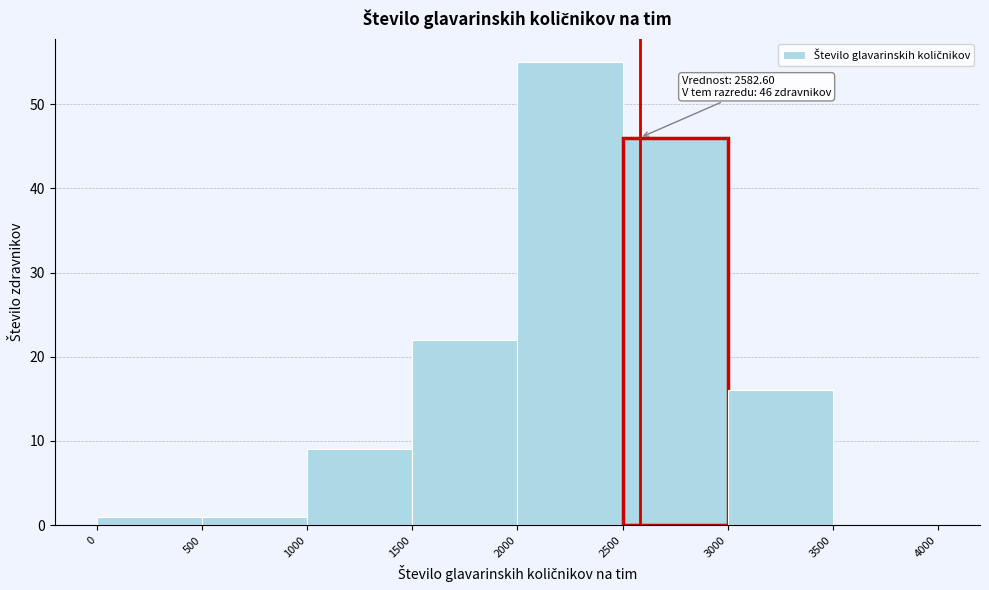

Which range on the x-axis has the tallest bar?

2000 to 2500